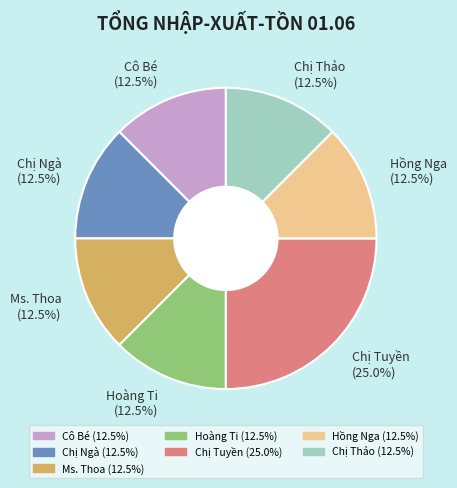

Which slice is the largest?

Chị Tuyền